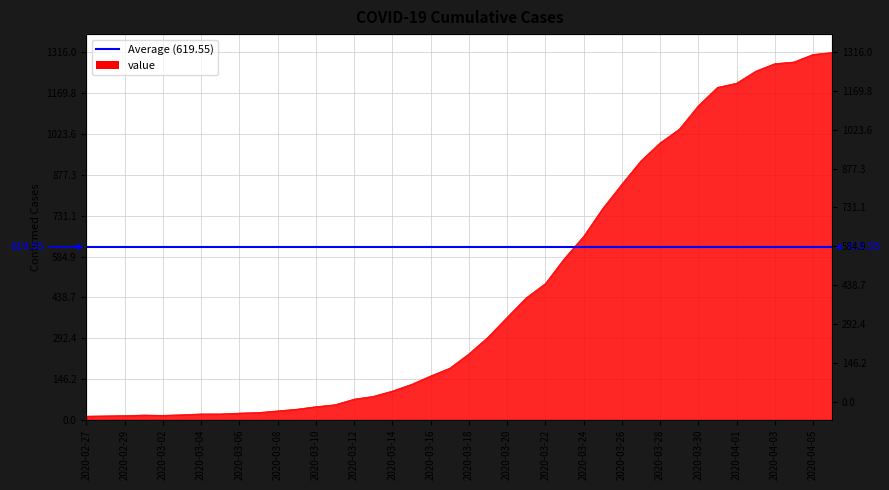

Where is the first local maximum?

2020-03-01